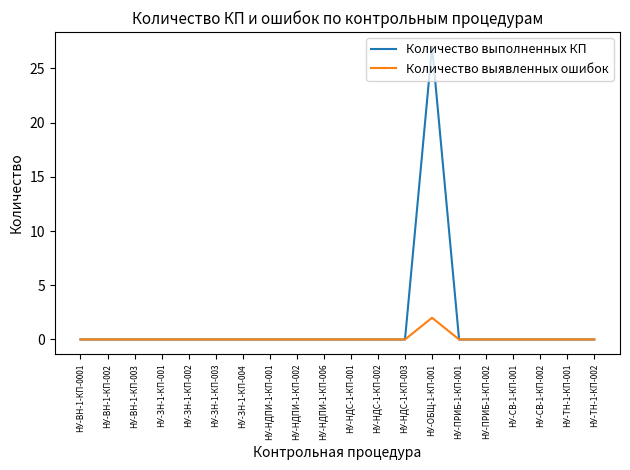

Reading right to left, list all the values displayed in this chart.

Количество выполненных КП: 0	0	0	0	0	0	27	0	0	0	0	0	0	0	0	0	0	0	0	0
Количество выявленных ошибок: 0	0	0	0	0	0	2	0	0	0	0	0	0	0	0	0	0	0	0	0